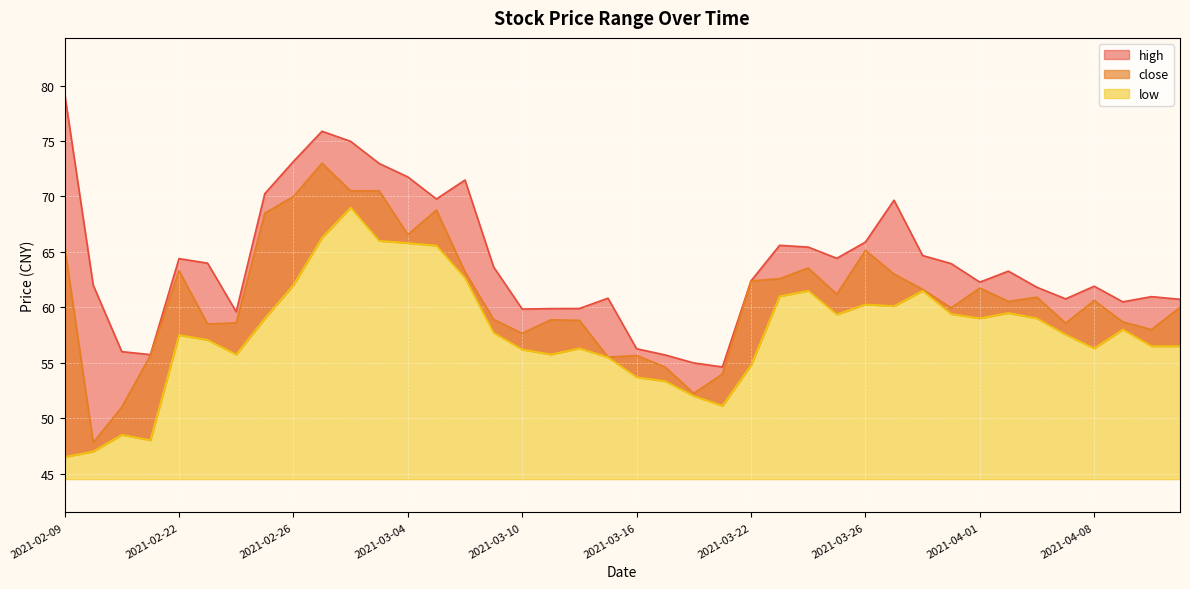

Is it true that close equals 93.0 at 2021-04-01?

False